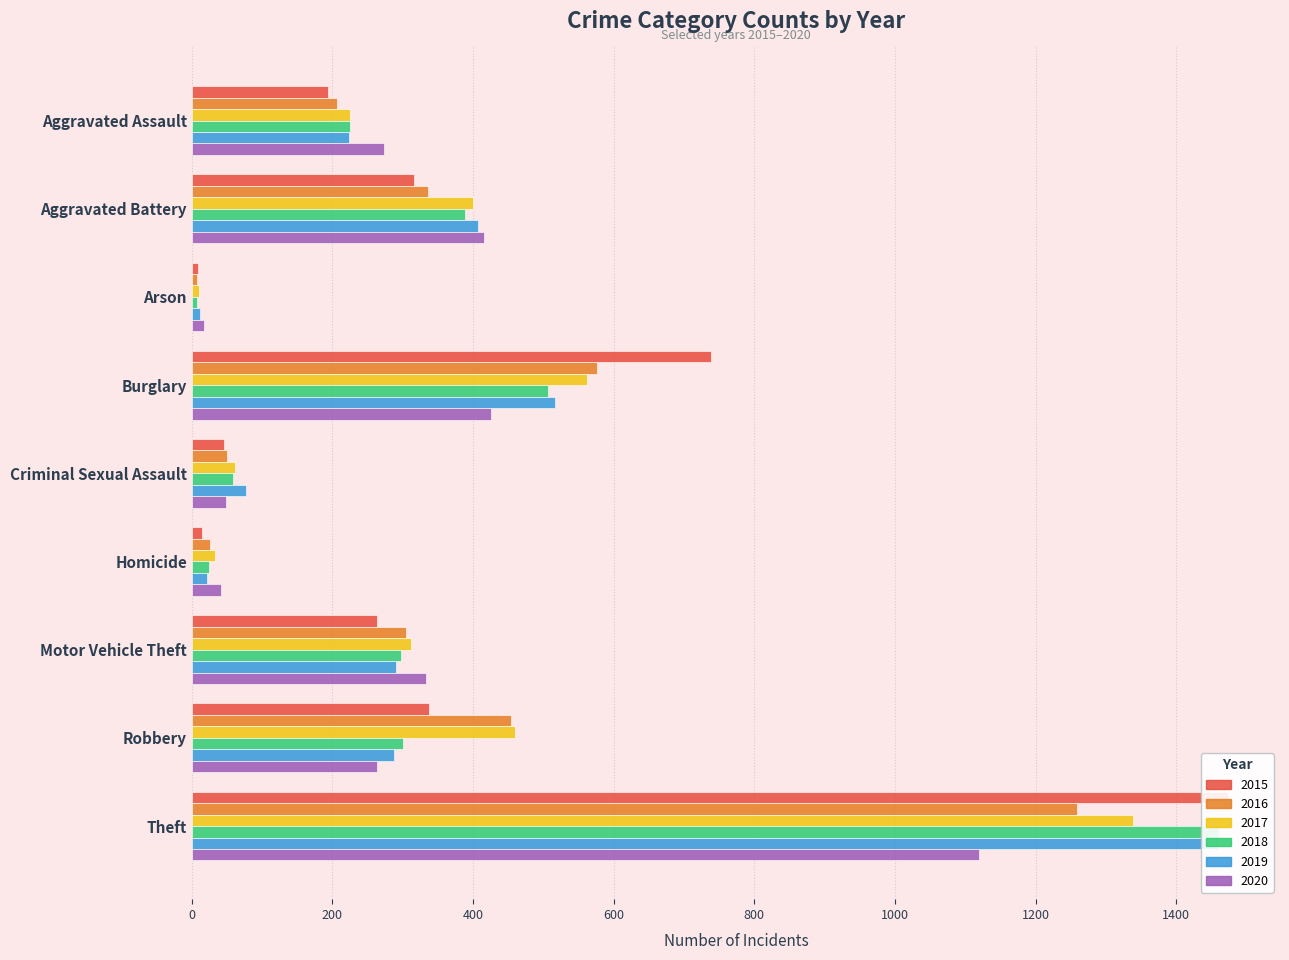

Count the number of data series in this chart.

6